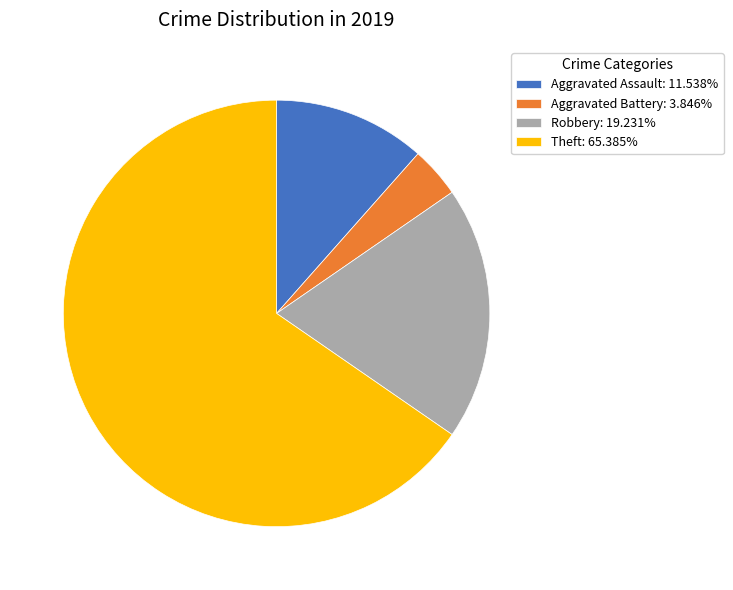

Does Aggravated Assault: 11.538% represent more than half of the total?

No